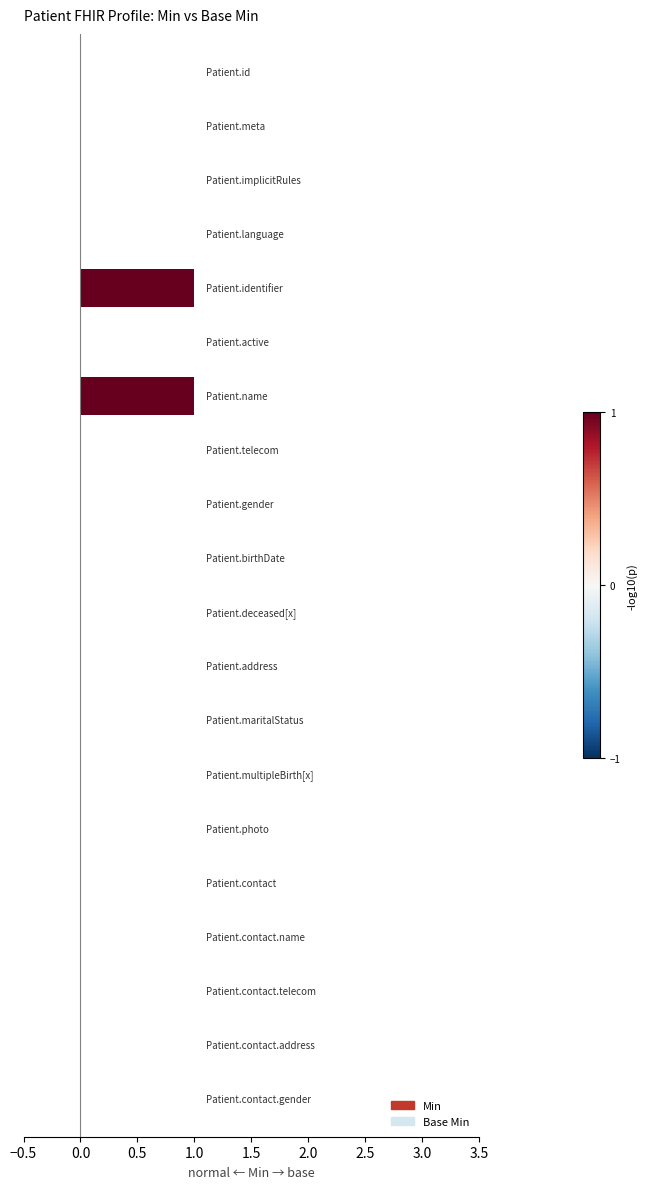

Reading left to right, extract all data points from this chart.

Min: 0	0	0	0	1	0	1	0	0	0	0	0	0	0	0	0	0	0	0	0
Base Min: 0	0	0	0	0	0	0	0	0	0	0	0	0	0	0	0	0	0	0	0